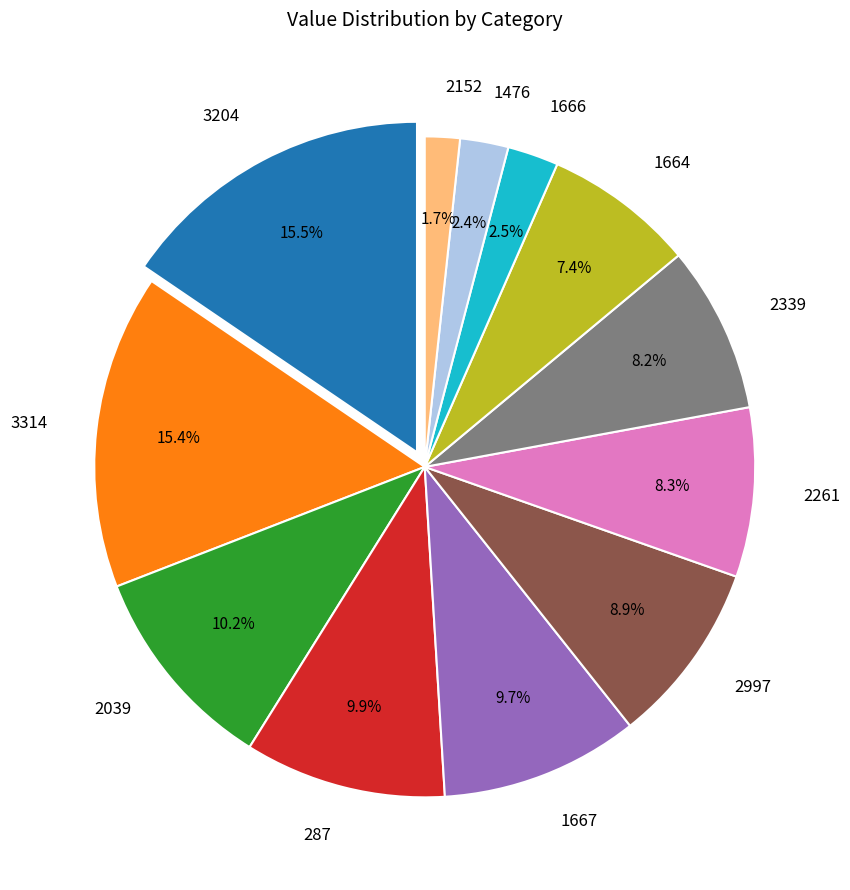

Does 2339 represent more than half of the total?

No